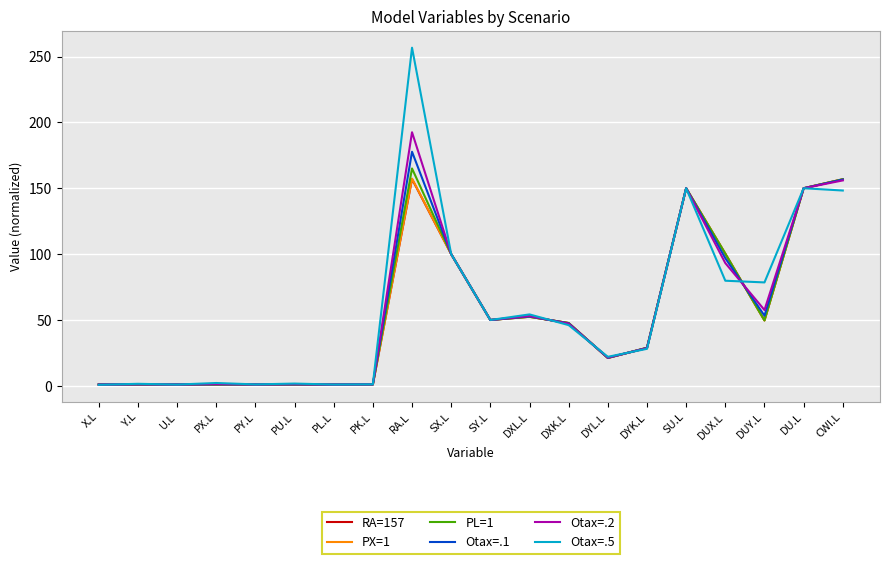

At which category is the sum across all series the highest?

RA.L